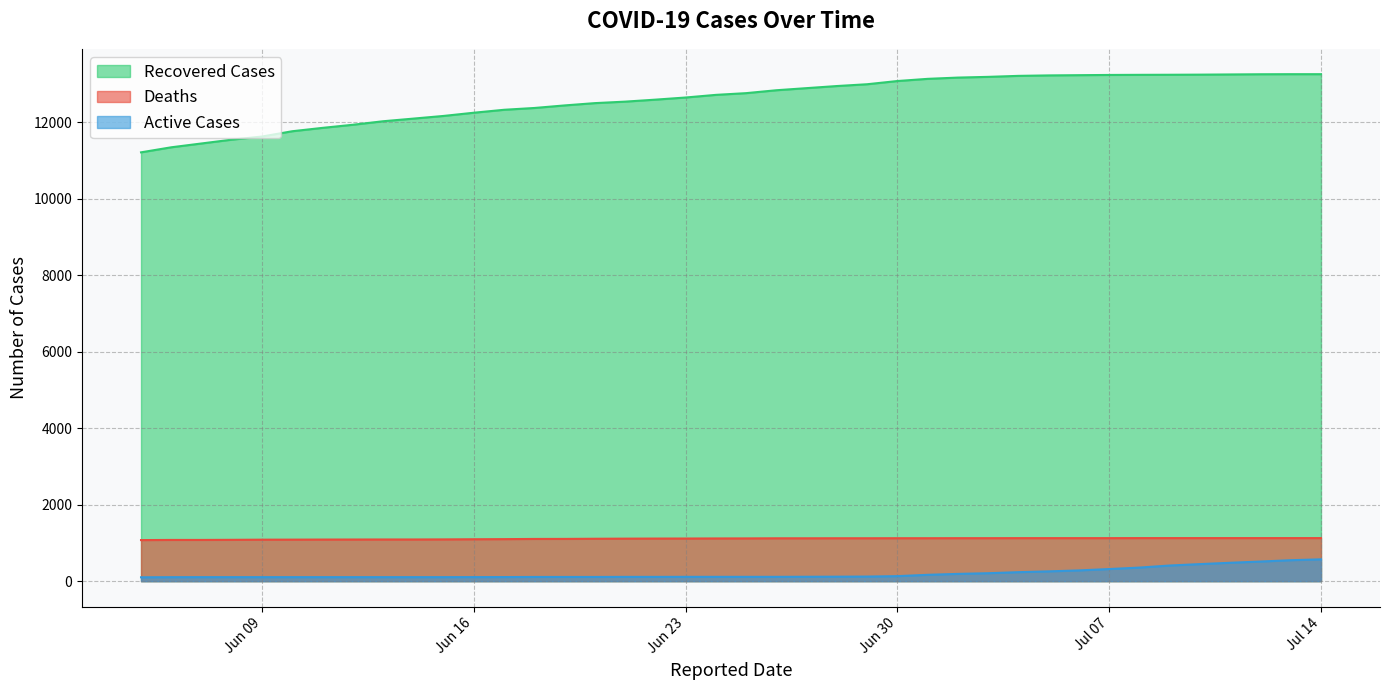

Count the number of data series in this chart.

3